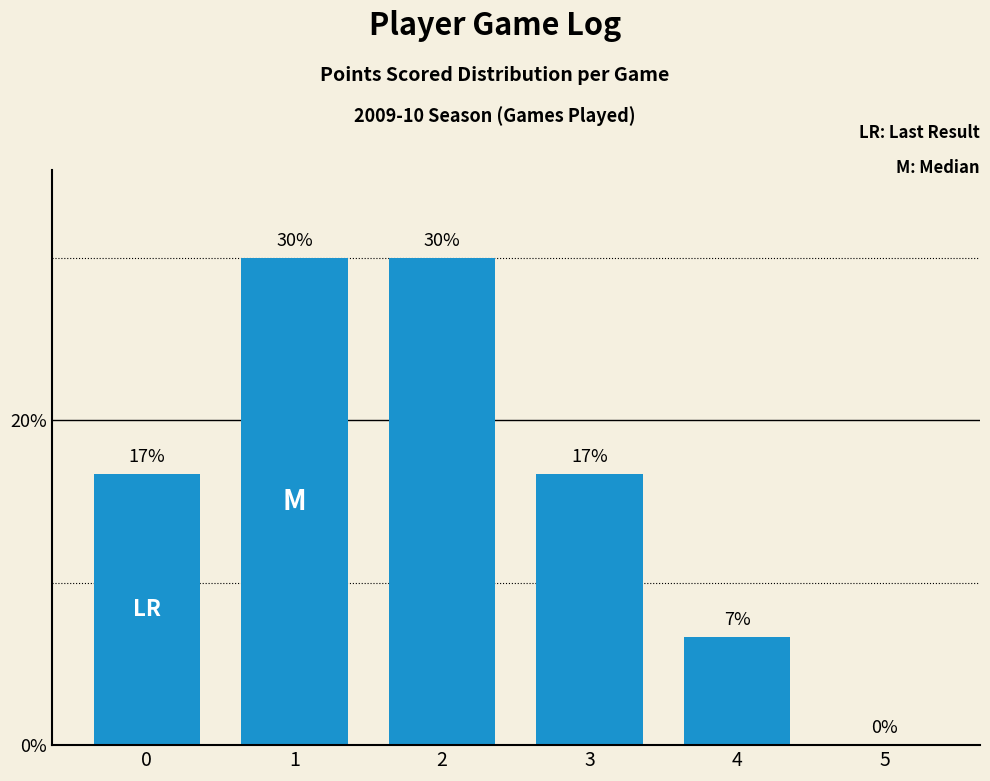

What is the maximum value shown in the chart?

30.0